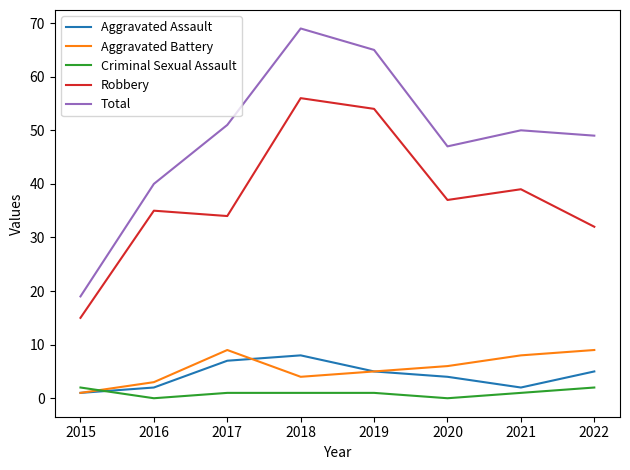

True or false: Total and Aggravated Assault intersect in this chart.

False